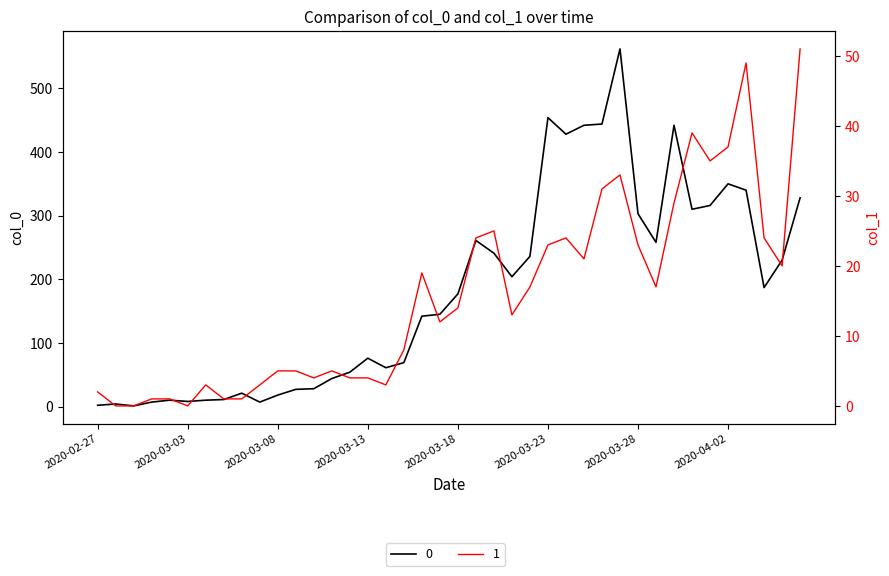

How many values in the 1 series exceed 14?

19